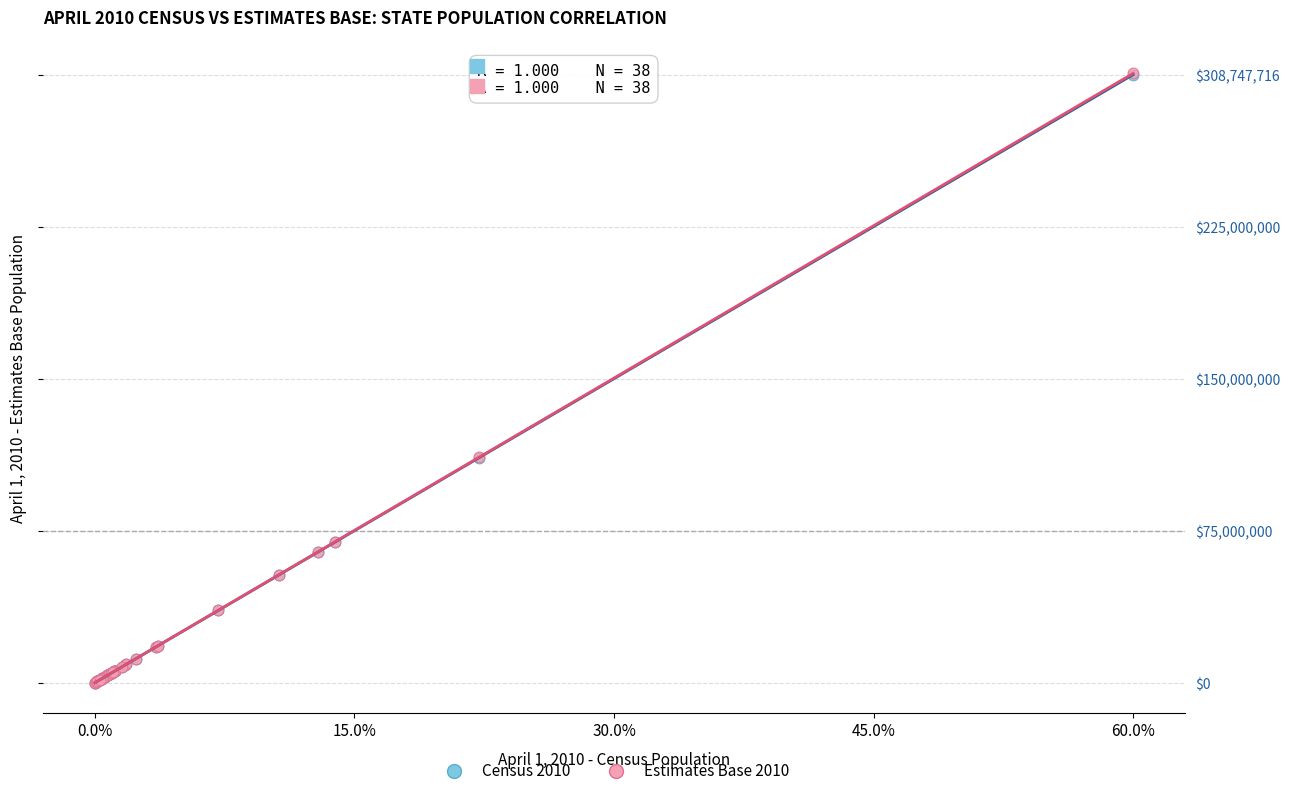

What are all the series names shown in the legend?

Census 2010, Estimates Base 2010